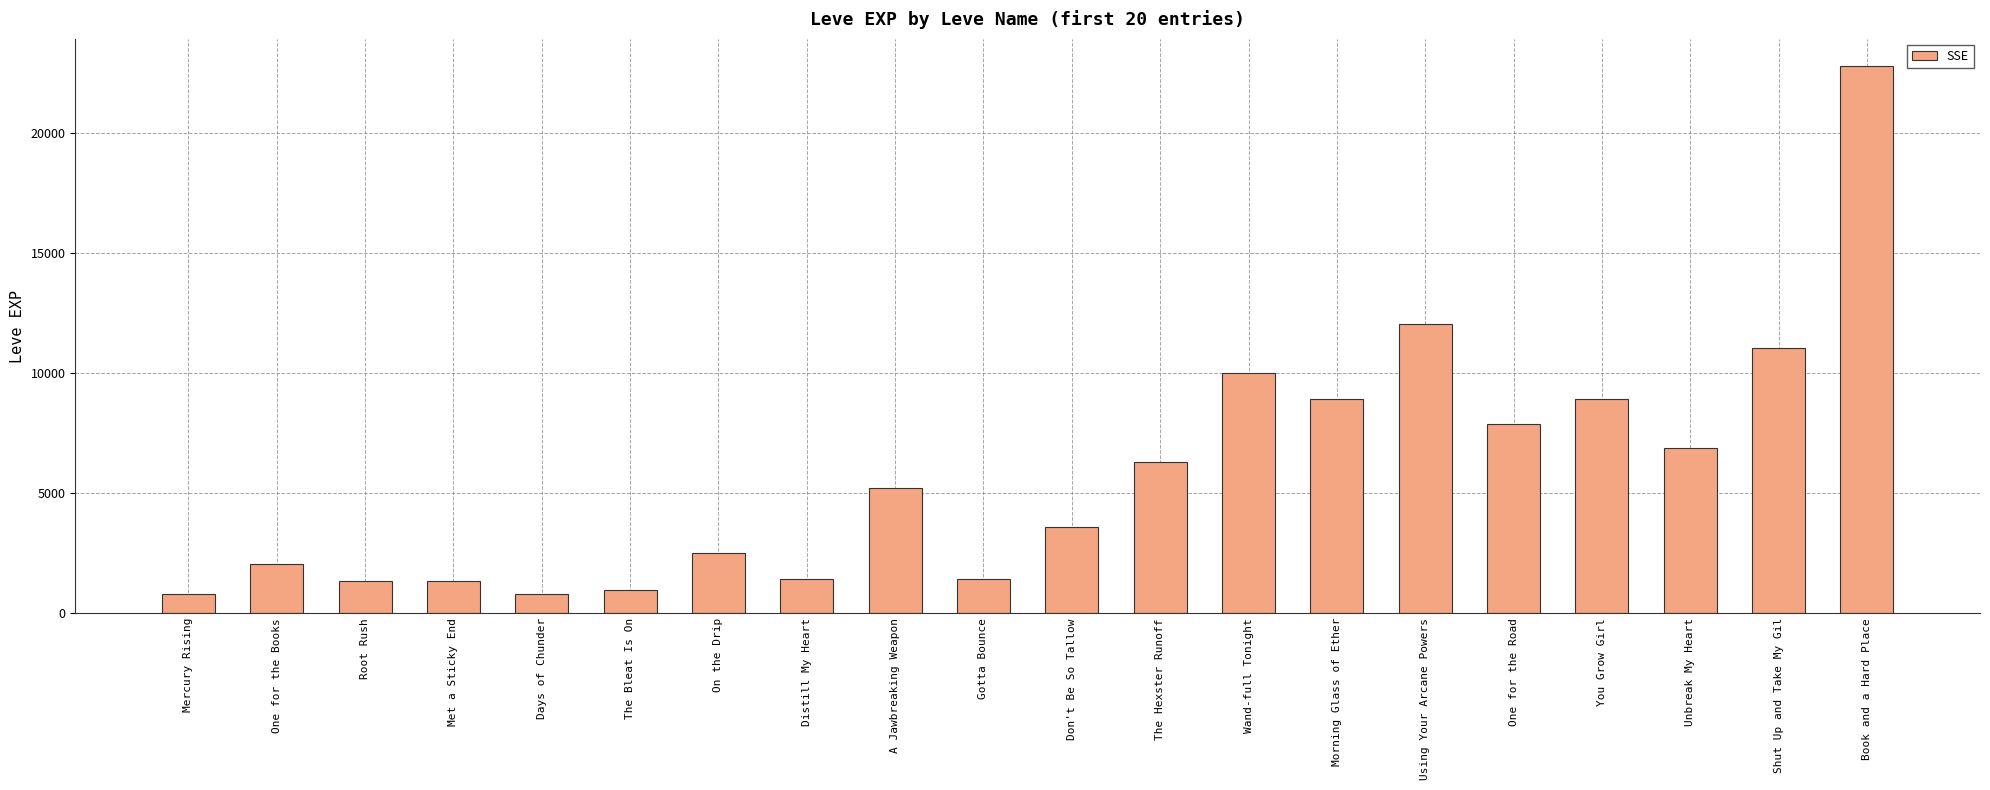

What is the change in value from Mercury Rising to One for the Road?

+7080